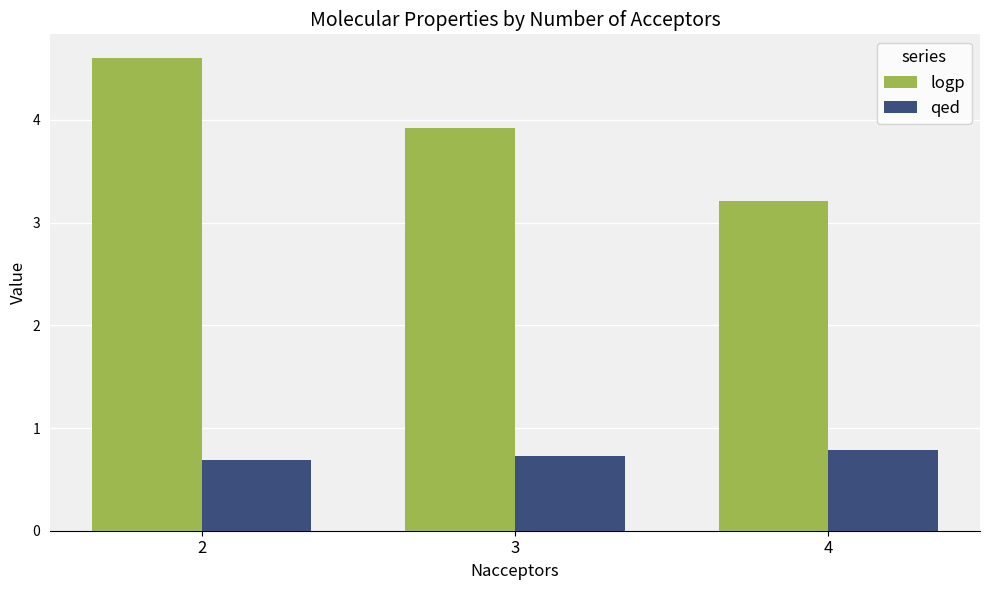

What is the difference between the logp values at 4 and 3?

0.7